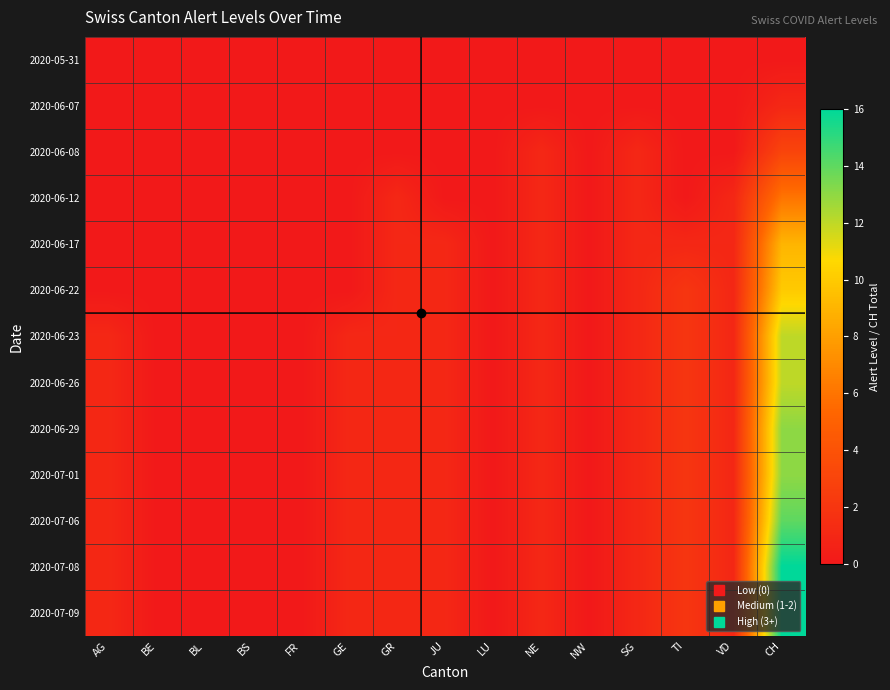

What is the difference between the highest and lowest values at GE?

1